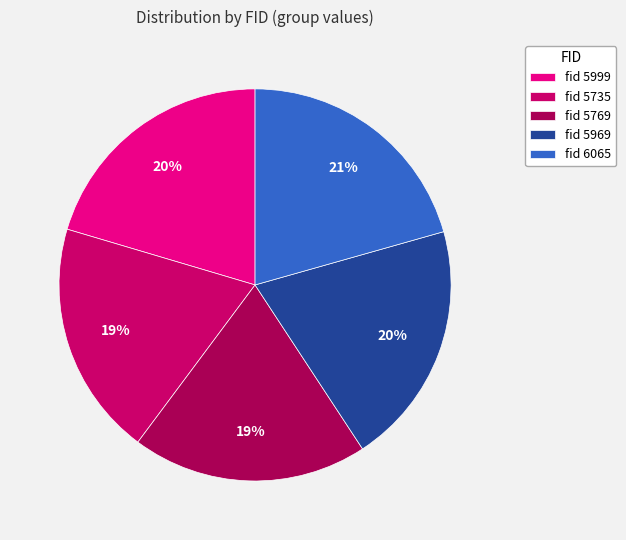

Between fid 5969 and fid 5735, which is larger?

fid 5969